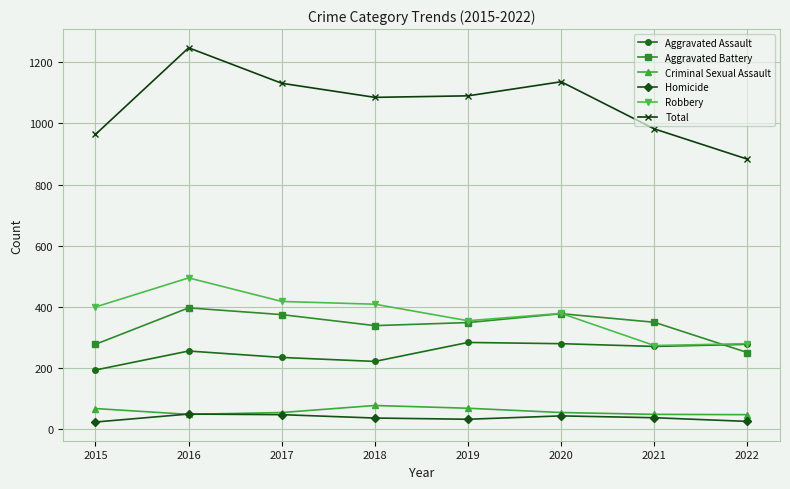

Read the Homicide value at 2019.

33